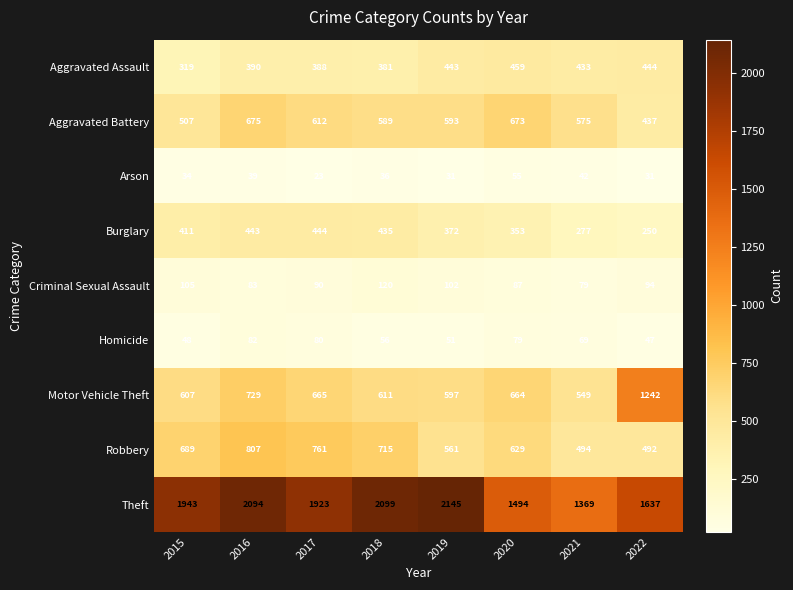

What is the highest value of the Burglary series?

444